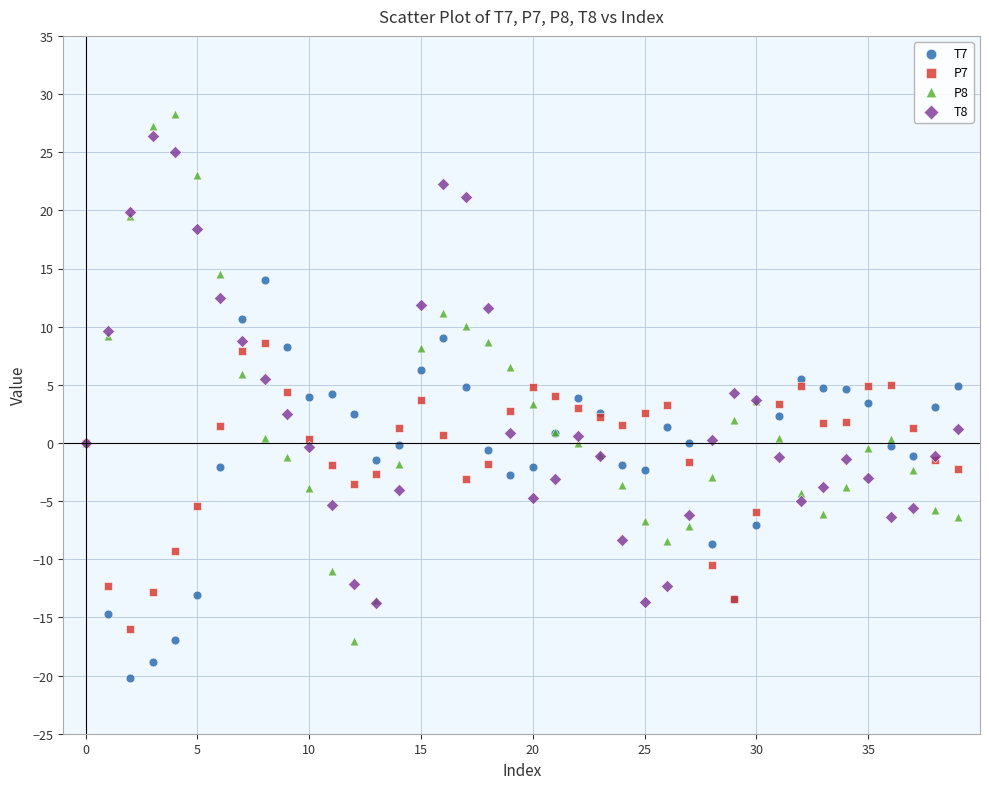

Which series contains the highest Y value?

P8